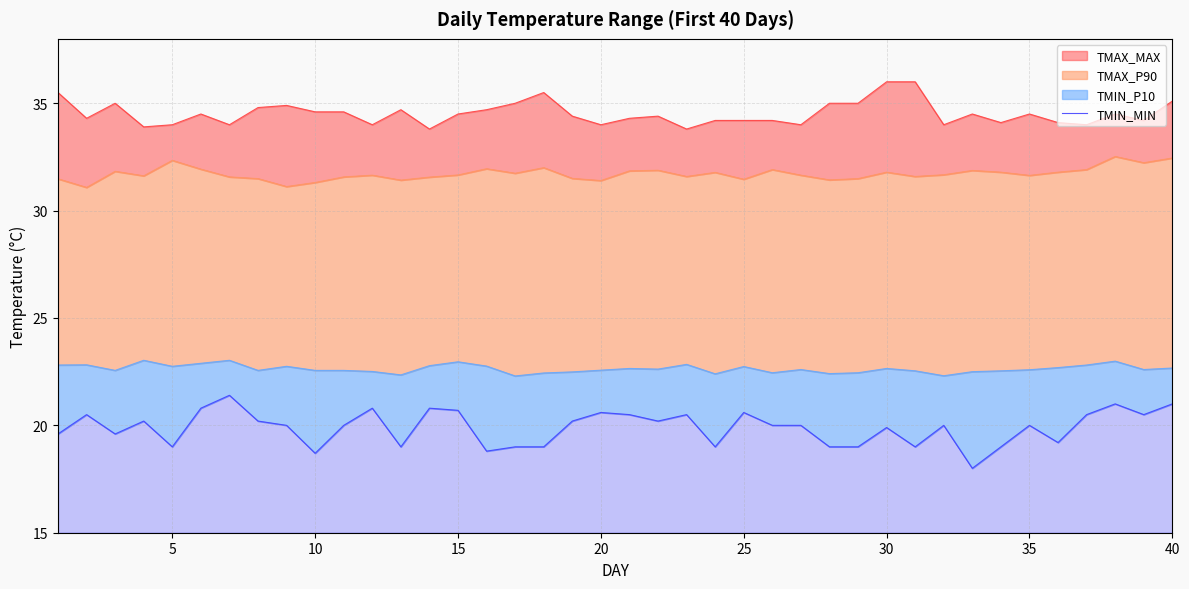

What is the difference between the second highest and second lowest values?

2.3